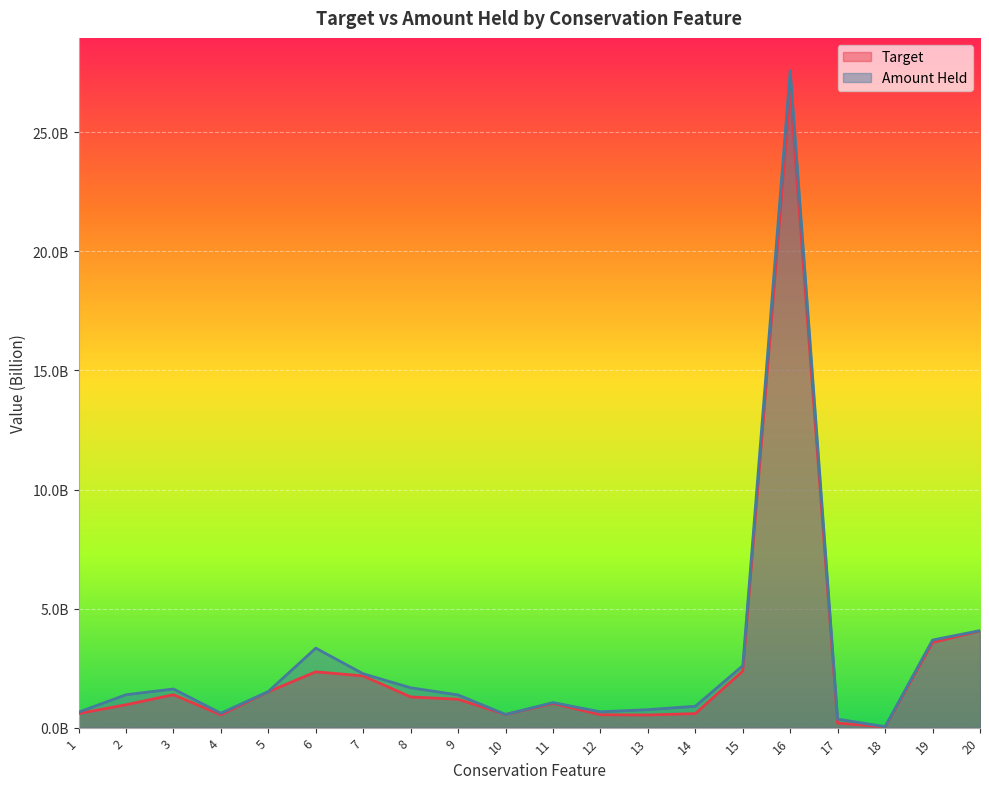

What is the value of the Amount Held point at the 6th from the left?

3338729022.0